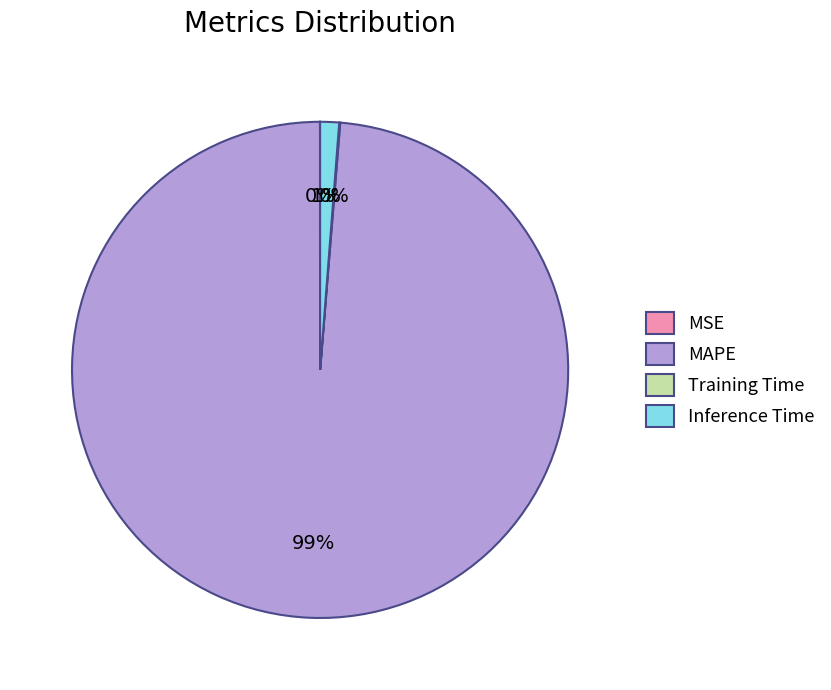

What is the majority slice?

MAPE